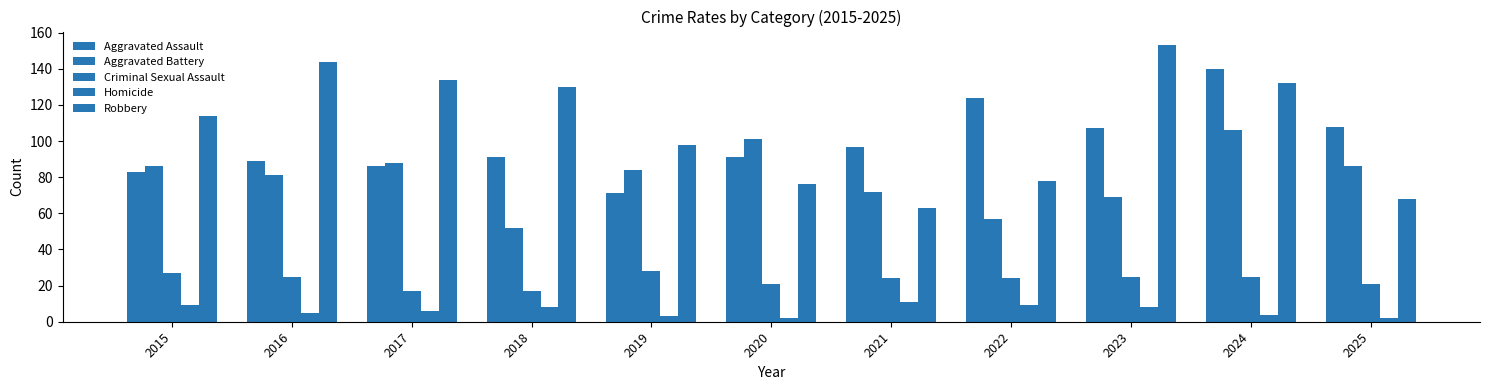

Is the value of Homicide at 2019 greater than the value of Robbery at 2018?

No